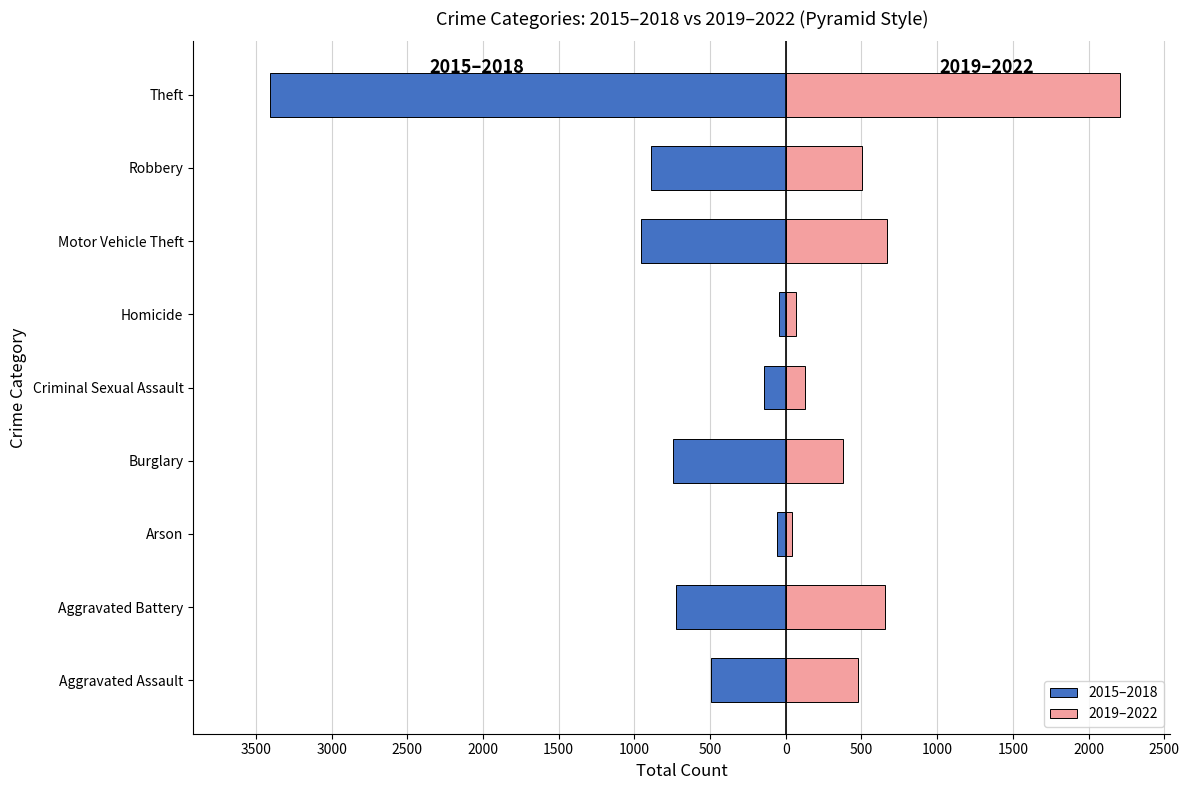

Reading left to right, what are all the values shown in this chart?

2015–2018: -491	-724	-60	-744	-146	-47	-959	-887	-3404
2019–2022: 477	656	40	376	125	67	666	505	2210